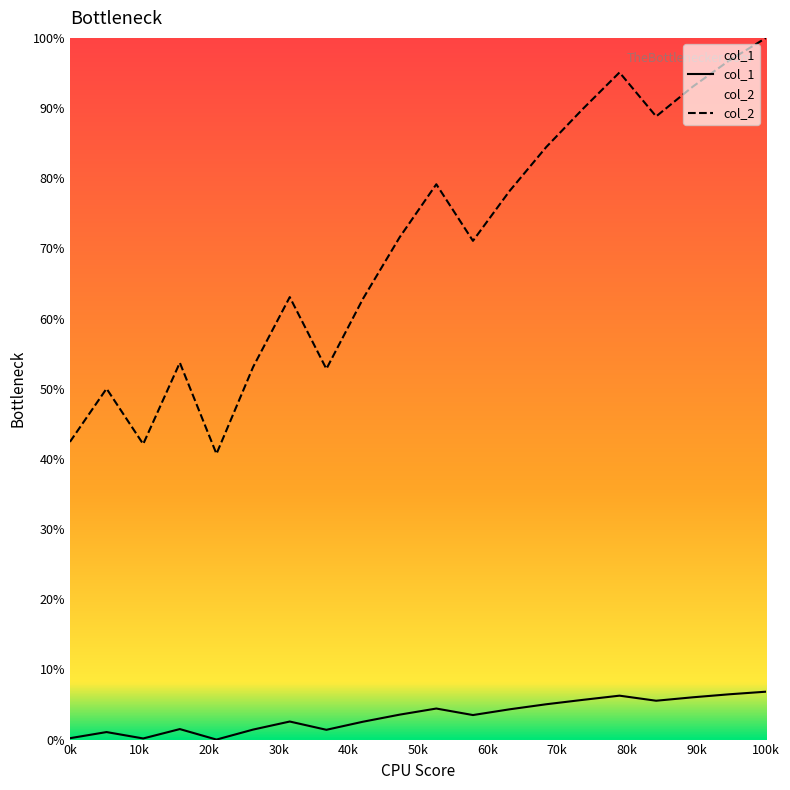

What are all the series names shown in the legend?

col_1, col_2